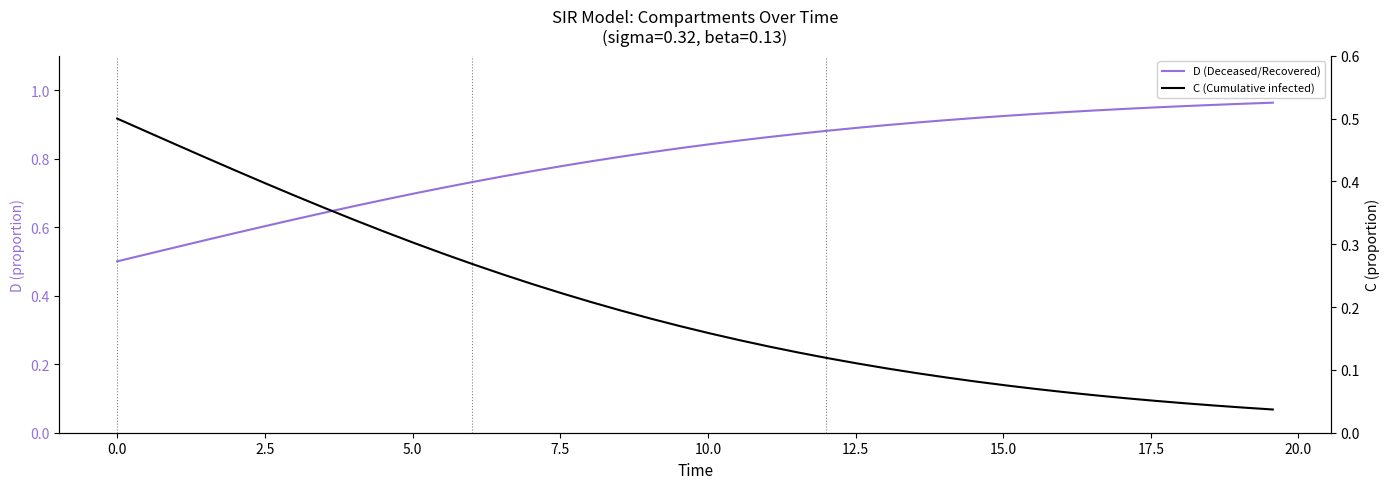

What are all the series names shown in the legend?

D (Deceased/Recovered), C (Cumulative infected)